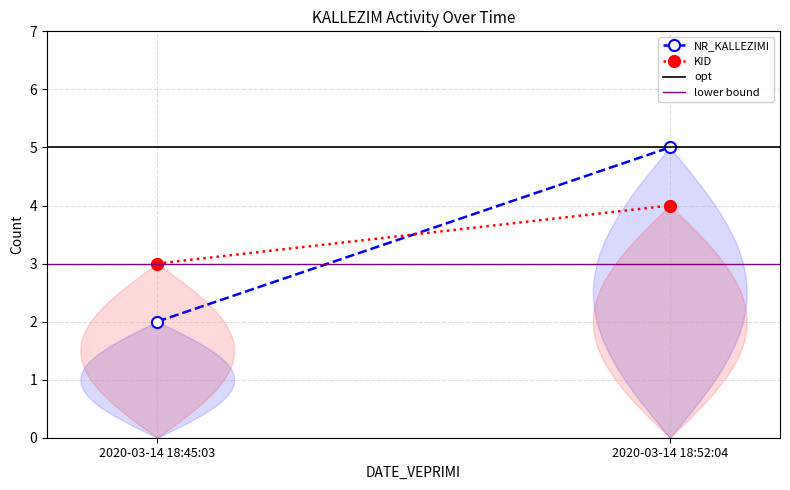

At which category does the chart reach its peak across all series?

2020-03-14 18:52:04